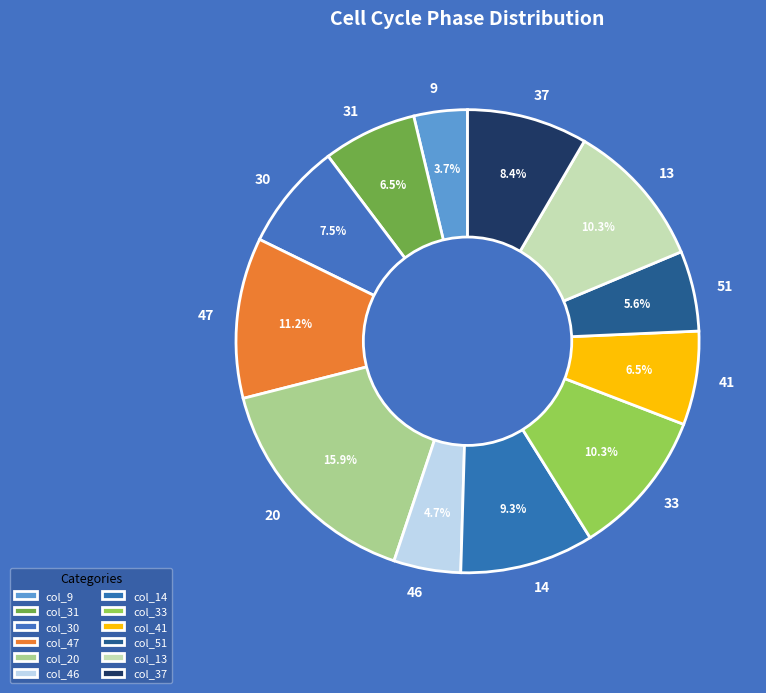

Is it true that 47 is 11% of the pie?

True